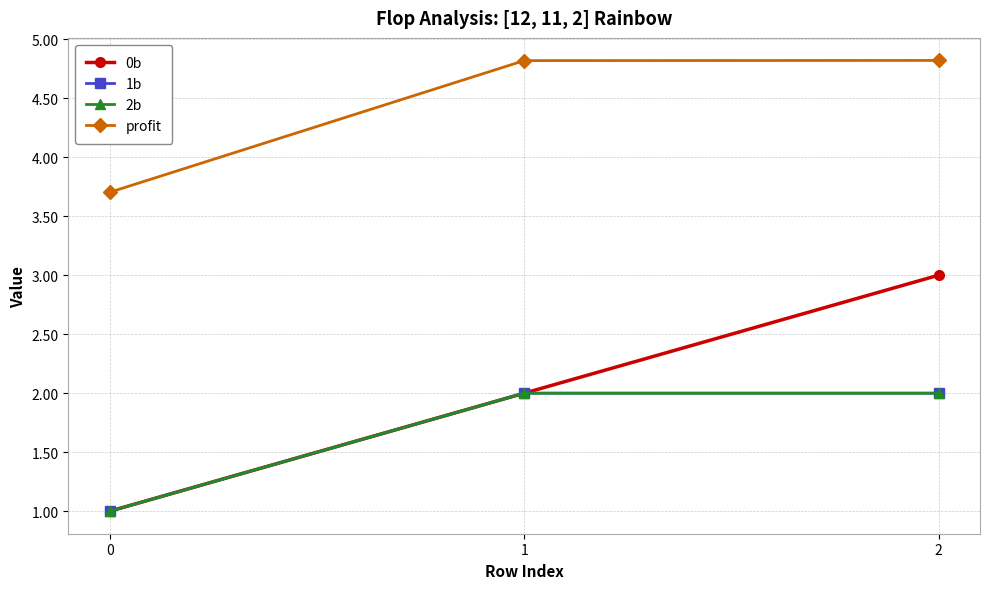

True or false: 1b has a value of 1.0 at 0.

True